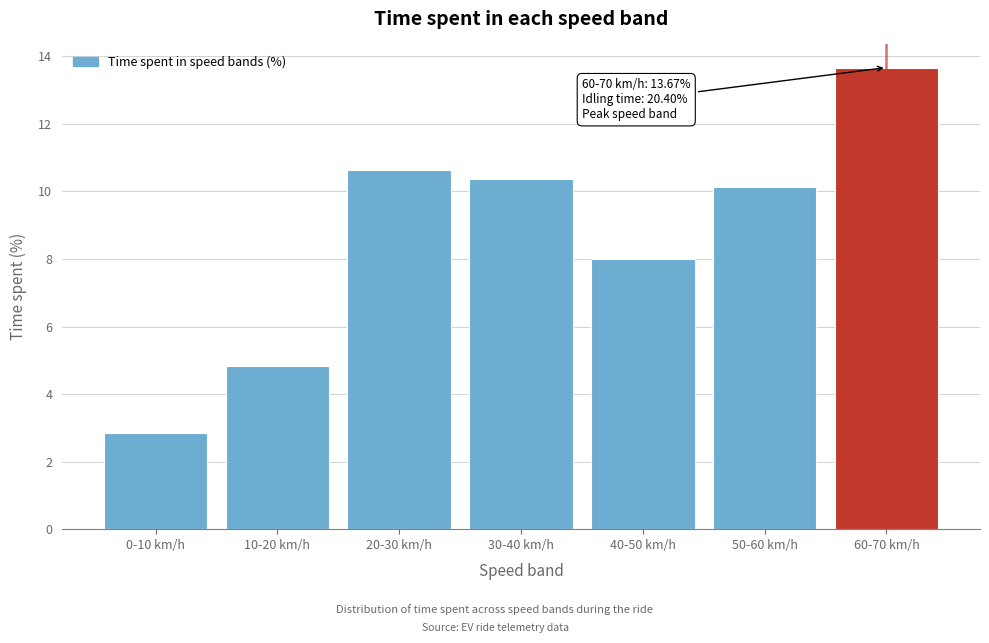

Reading left to right, transcribe all the data shown in this chart.

0-10 km/h=2.8	10-20 km/h=4.8	20-30 km/h=10.6	30-40 km/h=10.4	40-50 km/h=8.0	50-60 km/h=10.1	60-70 km/h=13.7